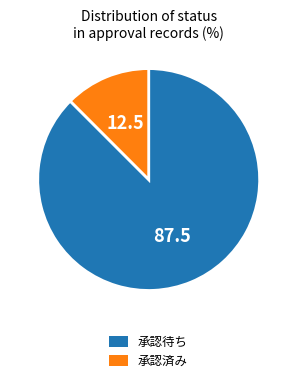

Rank the categories by value from highest to lowest.

承認待ち, 承認済み